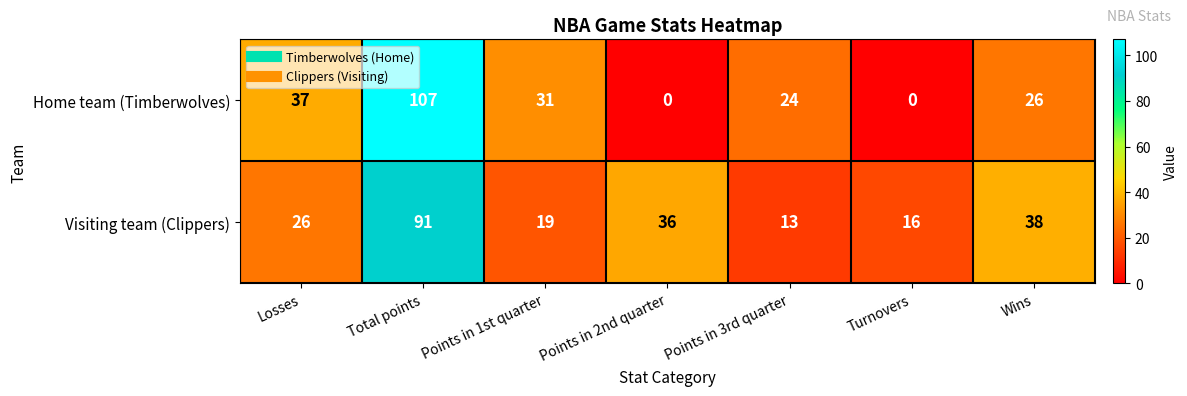

Which series has the largest range (max minus min)?

Home team (Timberwolves)